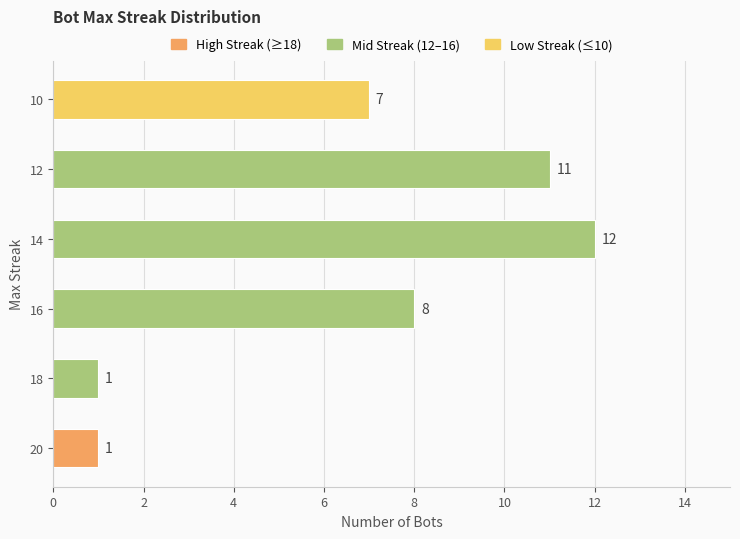

The chart shows a value of 1 at 20. True or false?

True